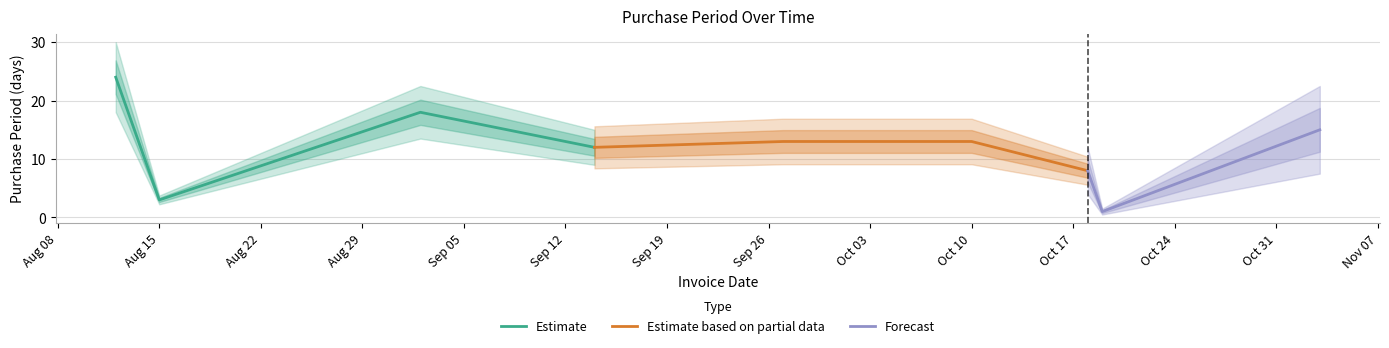

Reading left to right, list all the values displayed in this chart.

24	3	18	12	13	13	8	1	15